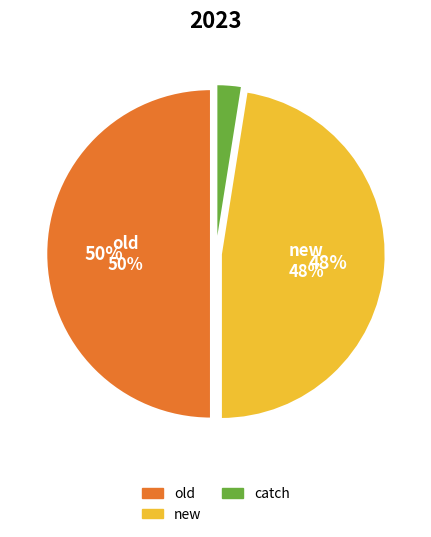

Does catch account for over 50% of the chart?

No